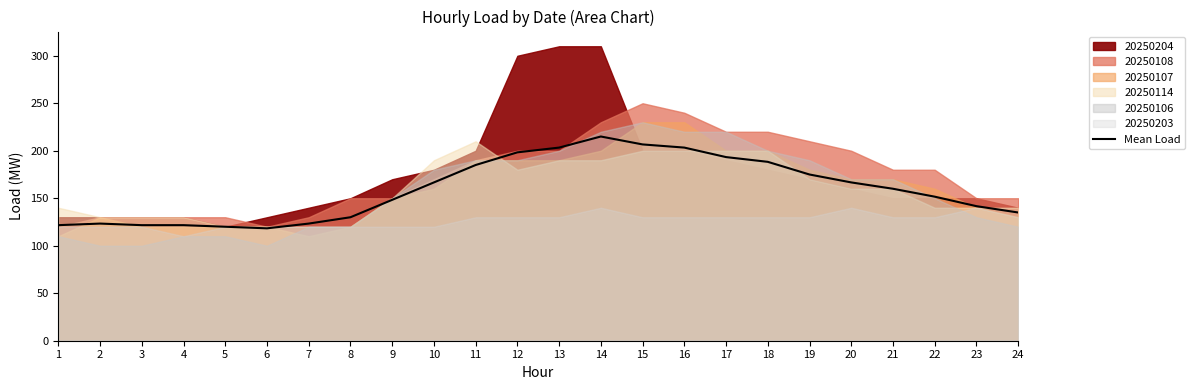

What is the change in value from 2 to 6?

-5.0